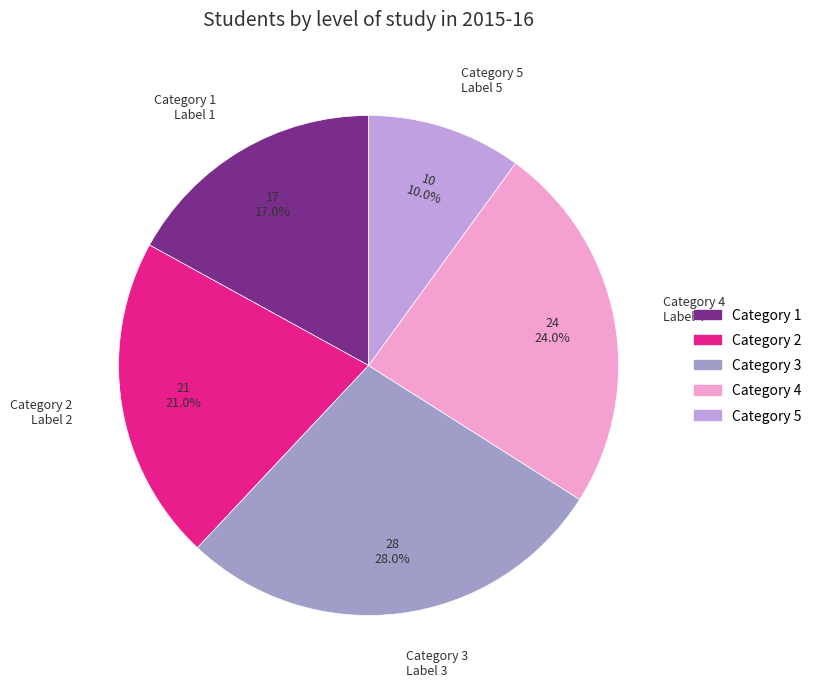

Is there a majority slice in this chart?

No